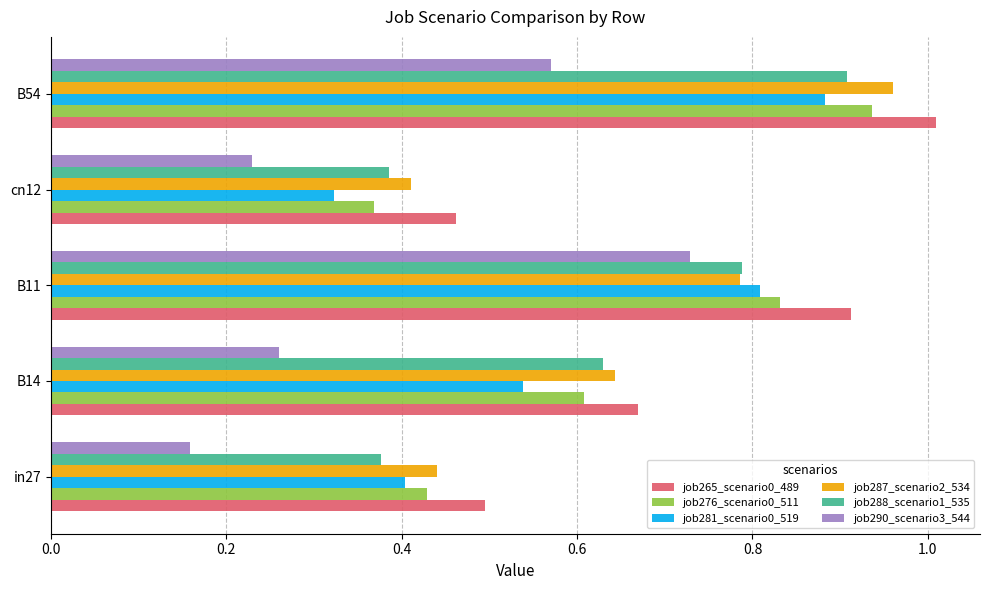

Which label corresponds to the smallest value in the chart?

in27